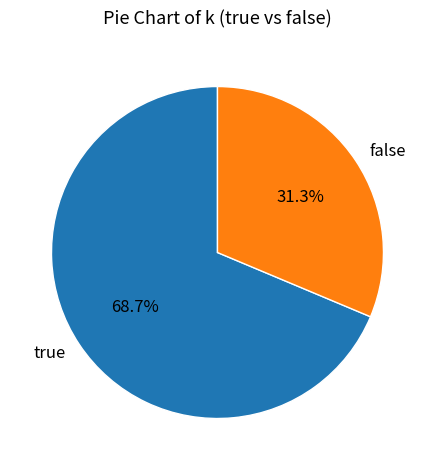

To the nearest percent, what percentage of the pie is false?

31%